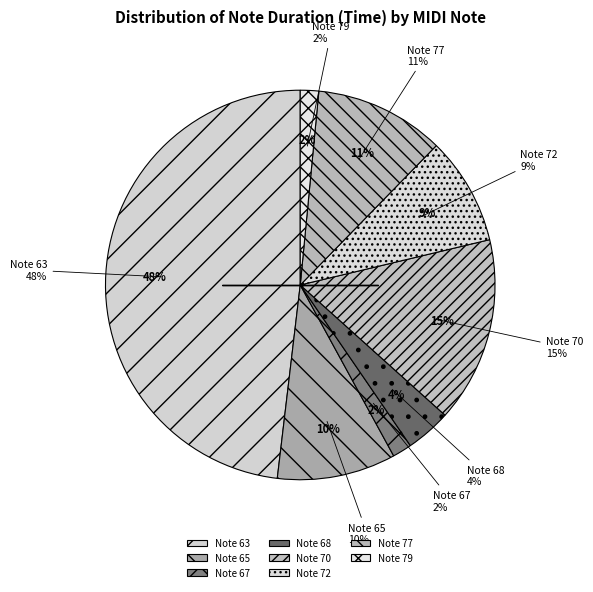

To the nearest percent, what percentage of the pie is 72?

9%